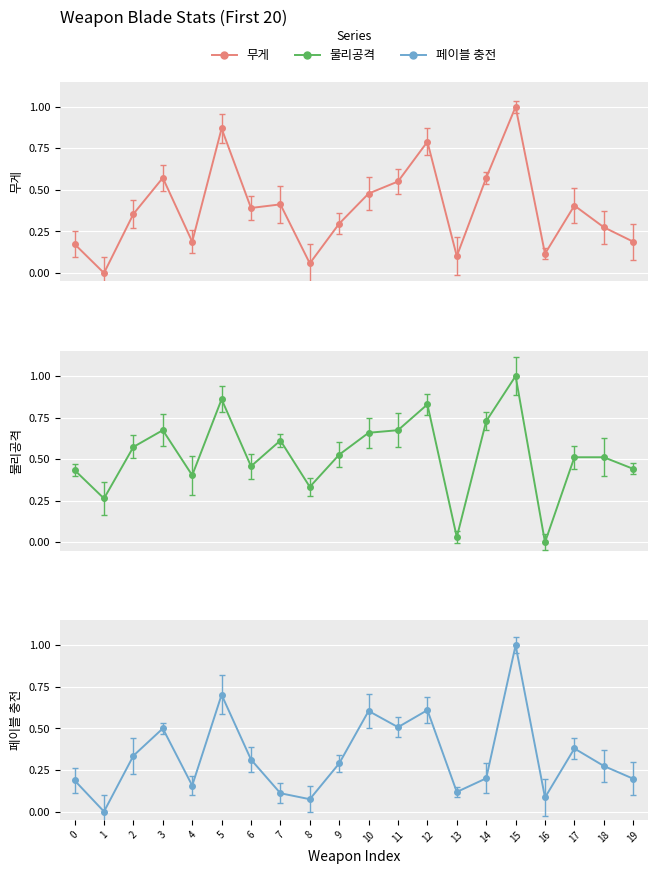

Which series has the widest spread of values?

무게